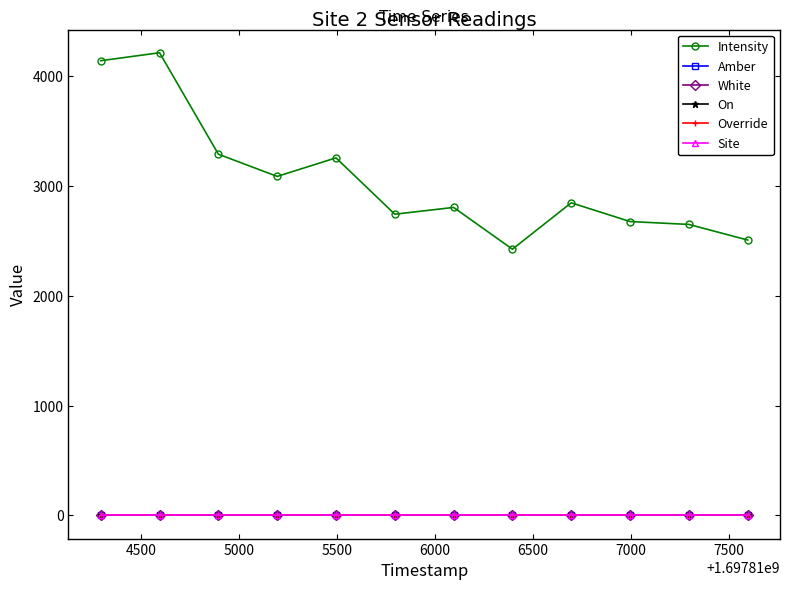

True or false: Intensity and On intersect in this chart.

False